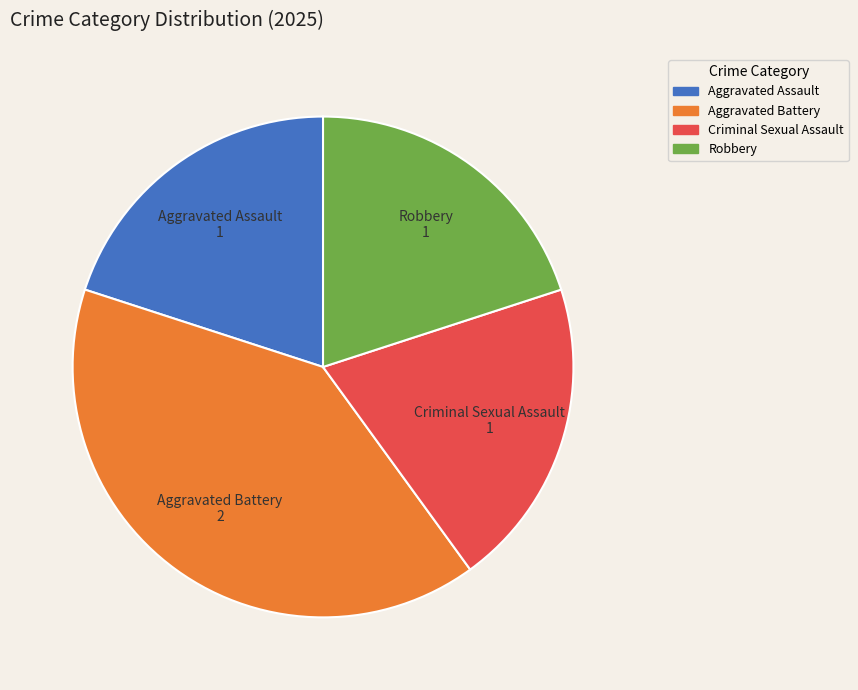

How many segments does this pie chart have?

4